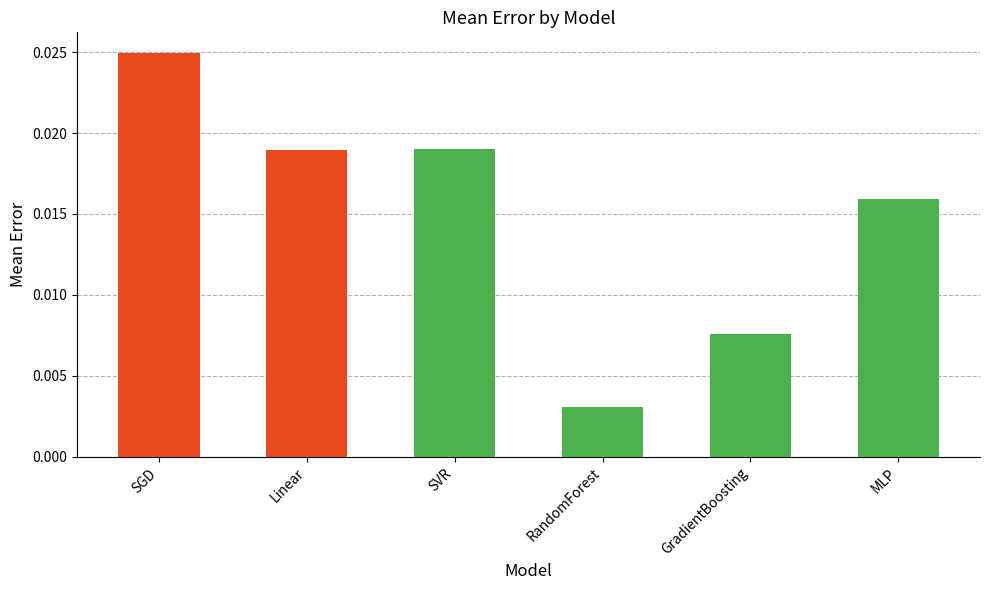

Does the chart contain any negative values?

No